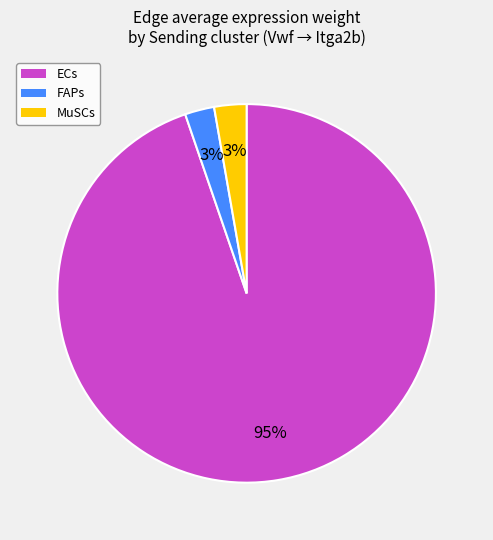

What percentage is the MuSCs slice, to the nearest percent?

3%